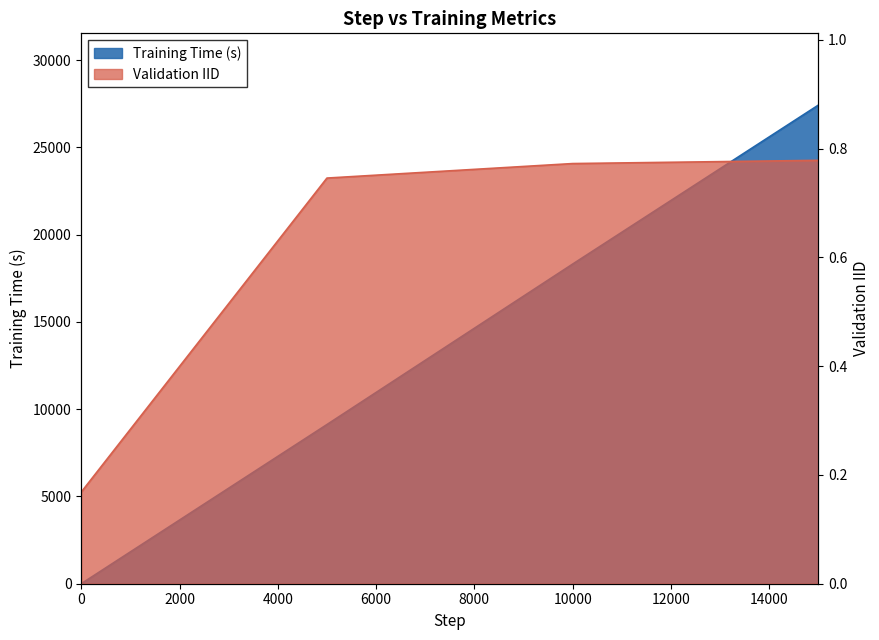

Between 0 and 15000, which series saw the biggest shift?

Training Time (s)